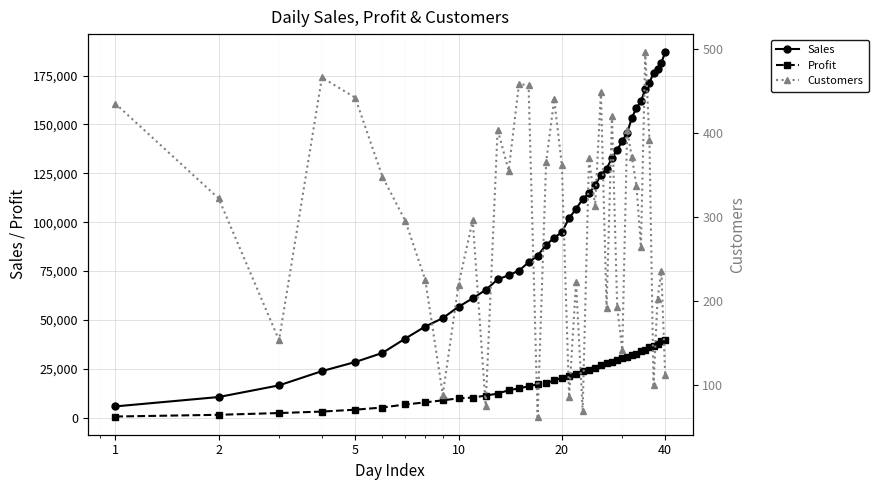

What is the value of the Sales point at the 19th from the left?

91979.5